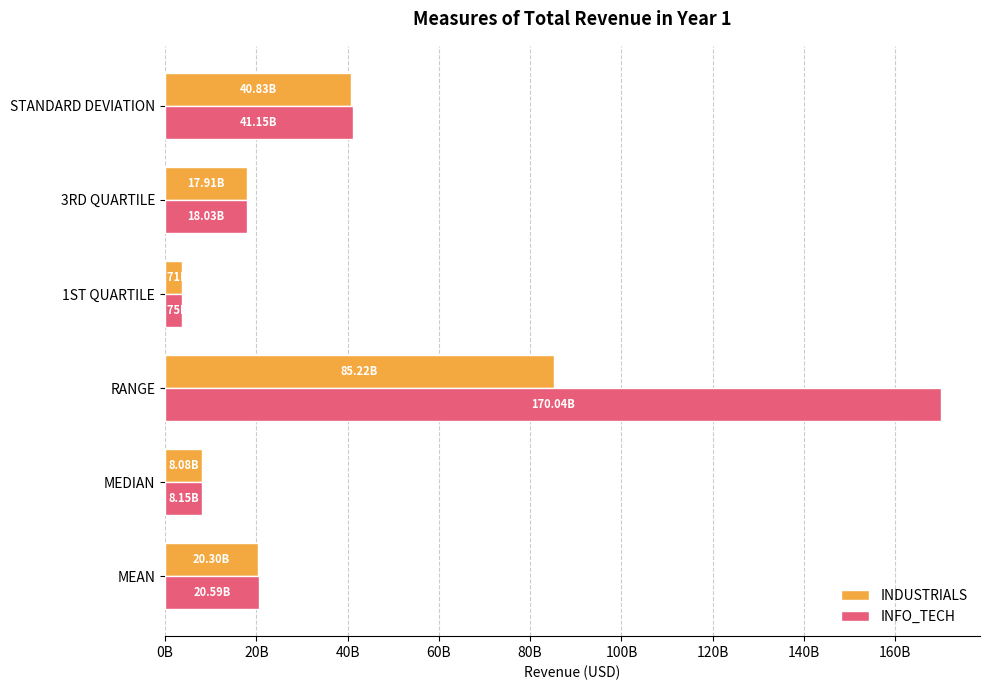

Which label corresponds to the smallest value in the chart?

1ST QUARTILE